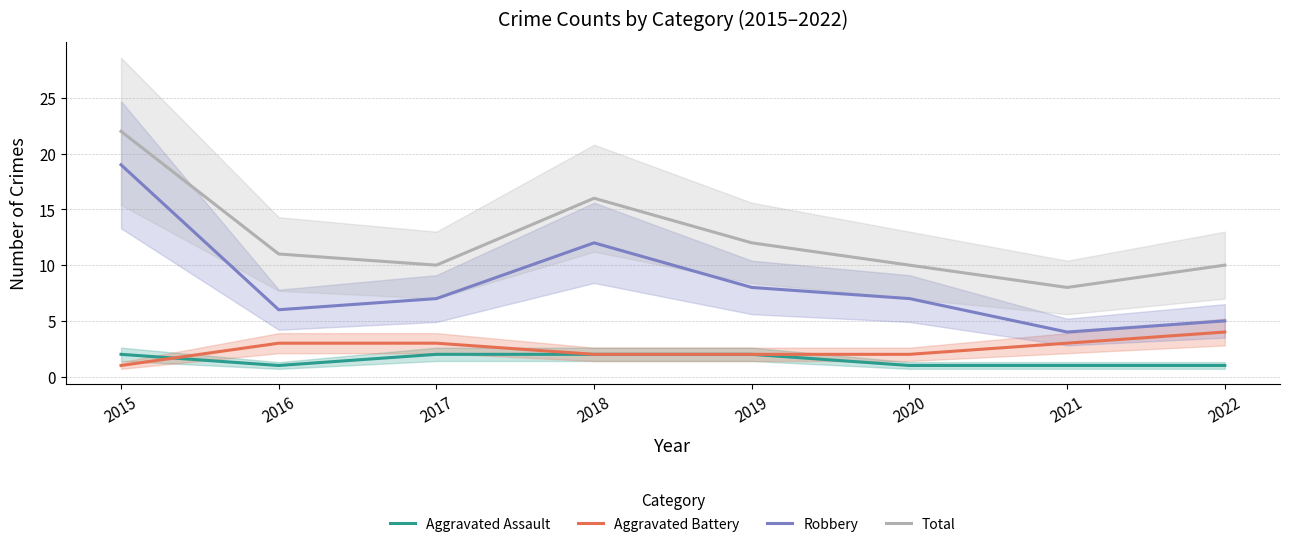

True or false: Aggravated Assault has more than 2 interior local peaks.

False